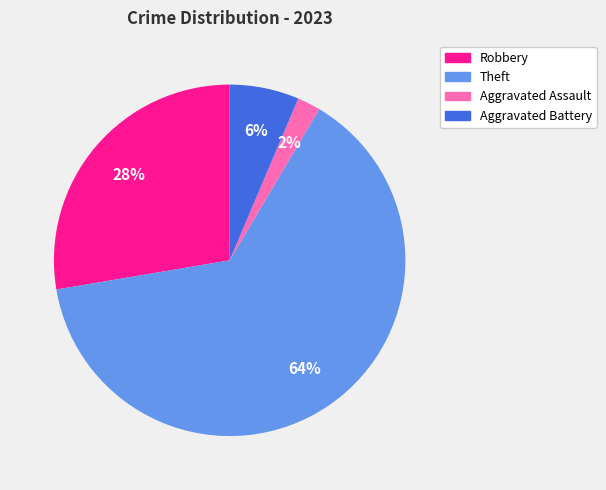

To the nearest percent, what is the difference between the largest and smallest slice percentages?

62%